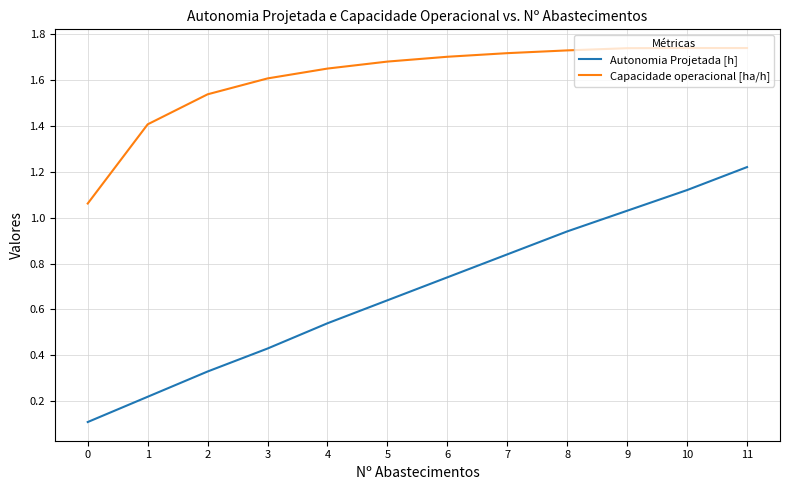

Which series has the largest range (max minus min)?

Autonomia Projetada [h]